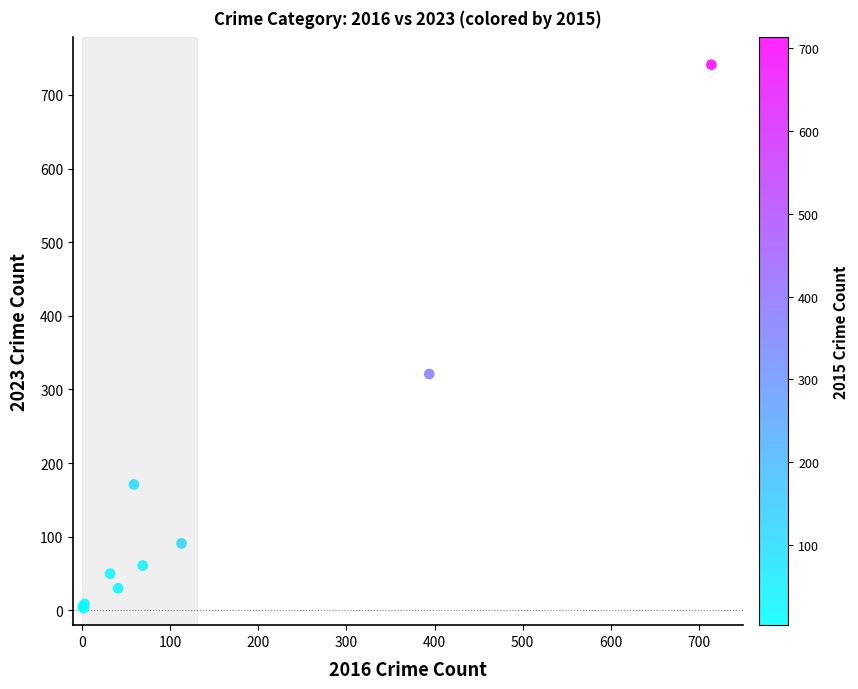

What Y value in the scatter plot is closest to 372?

321